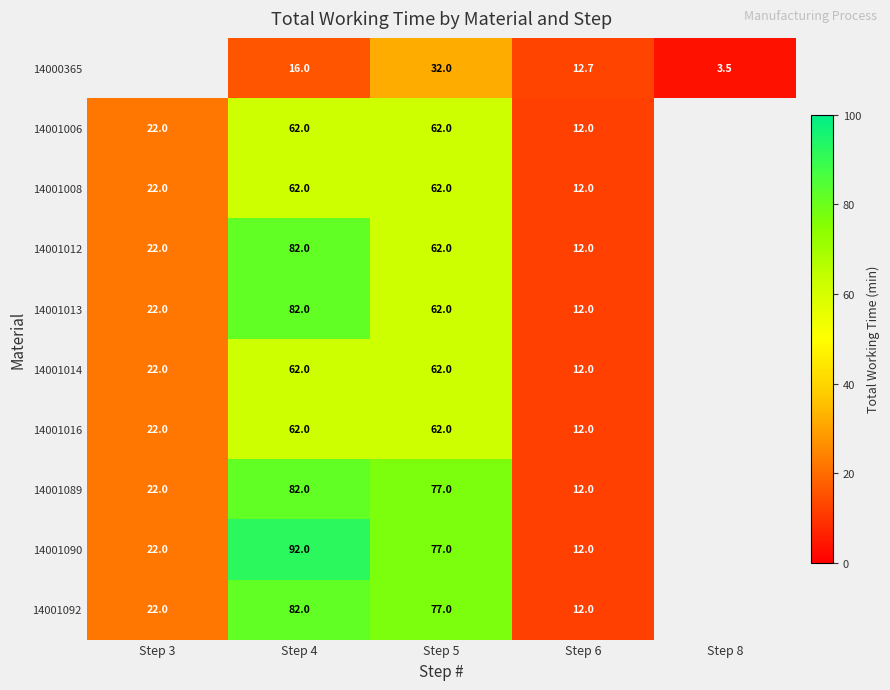

Which label corresponds to the largest value in the chart?

Step 4